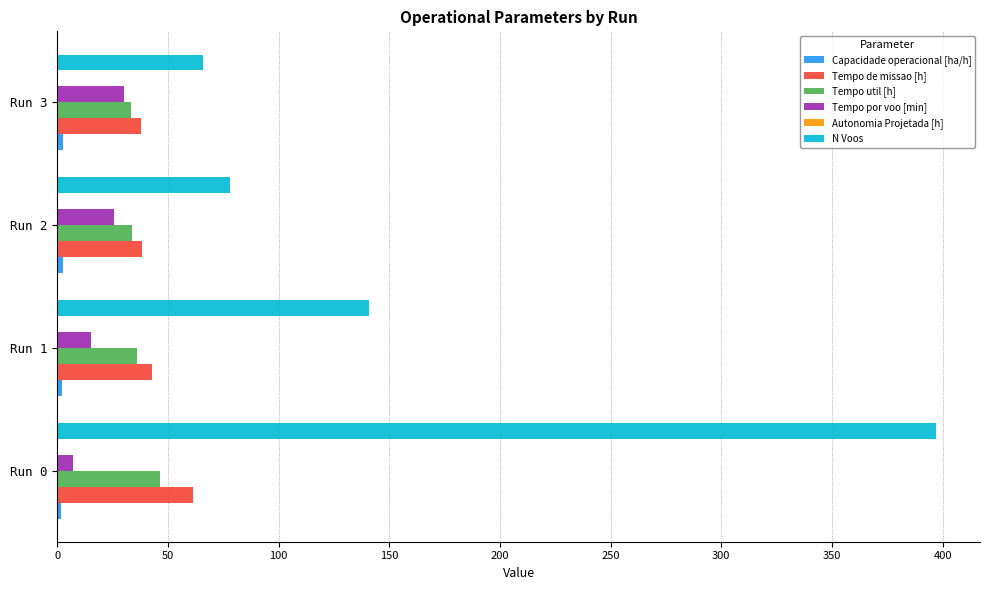

Which series has the largest total across all categories?

N Voos